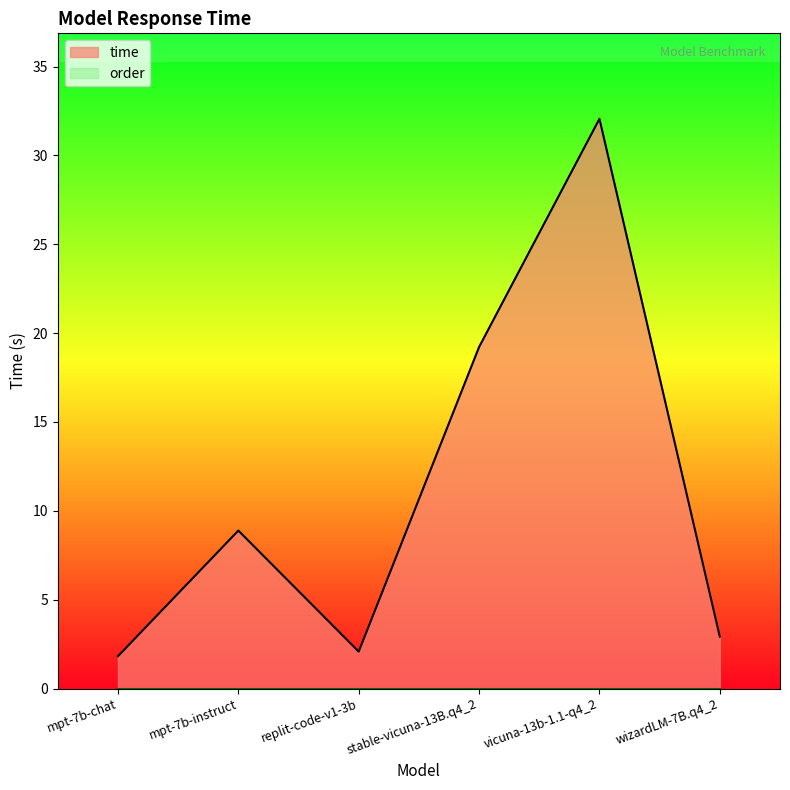

True or false: the data has more than 2 interior local peaks.

False